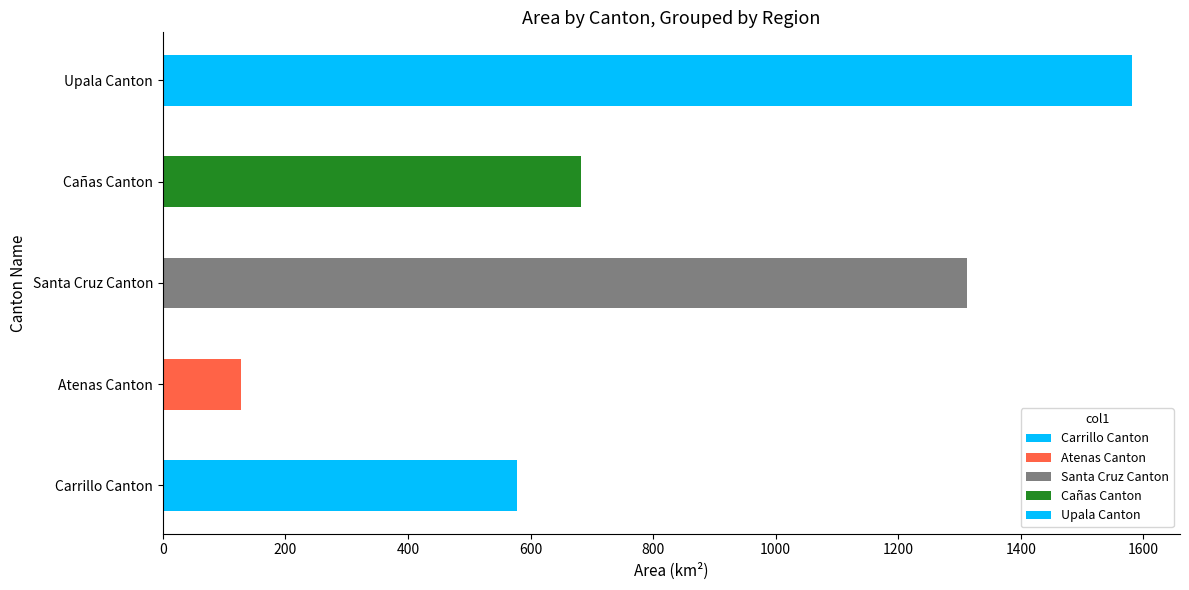

The chart shows a value of 682.2 at Cañas Canton. True or false?

True